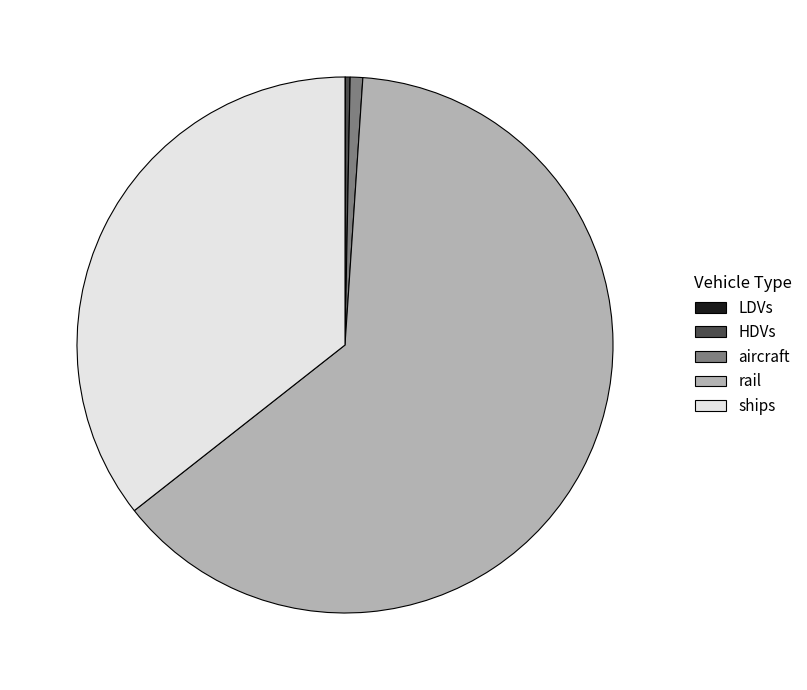

Between aircraft and ships, which is larger?

ships